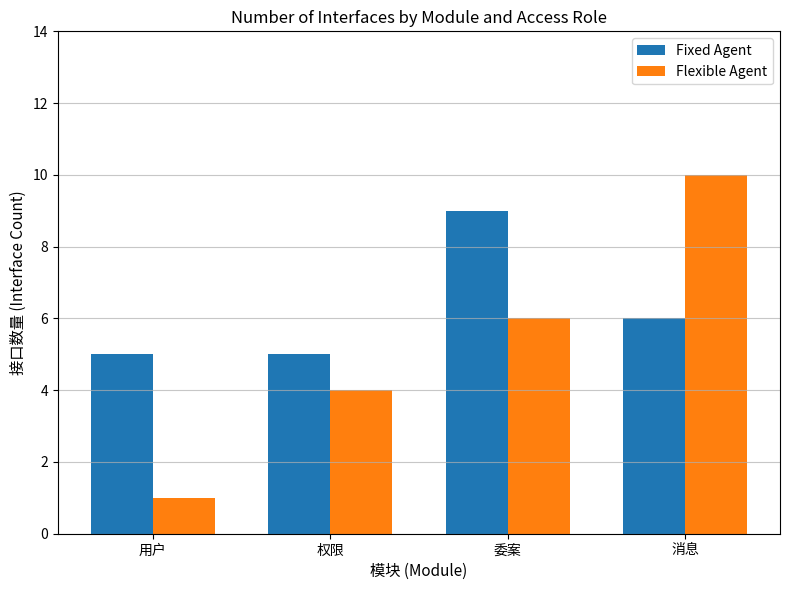

Rank the categories by Flexible Agent value from highest to lowest.

消息, 委案, 权限, 用户